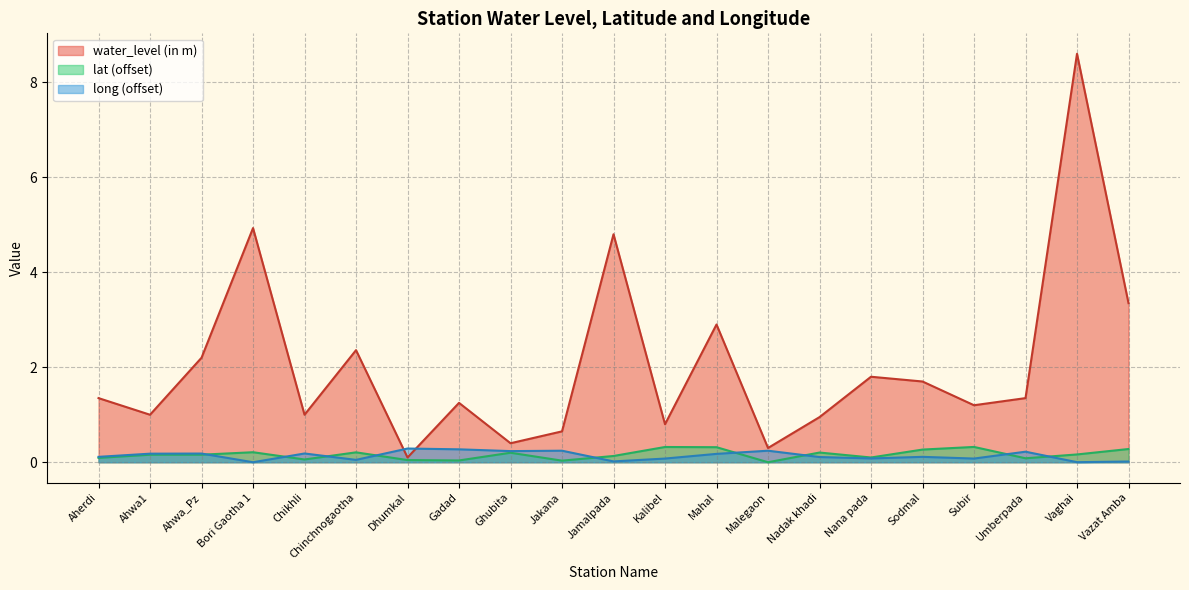

How many categories are shown in the chart?

21